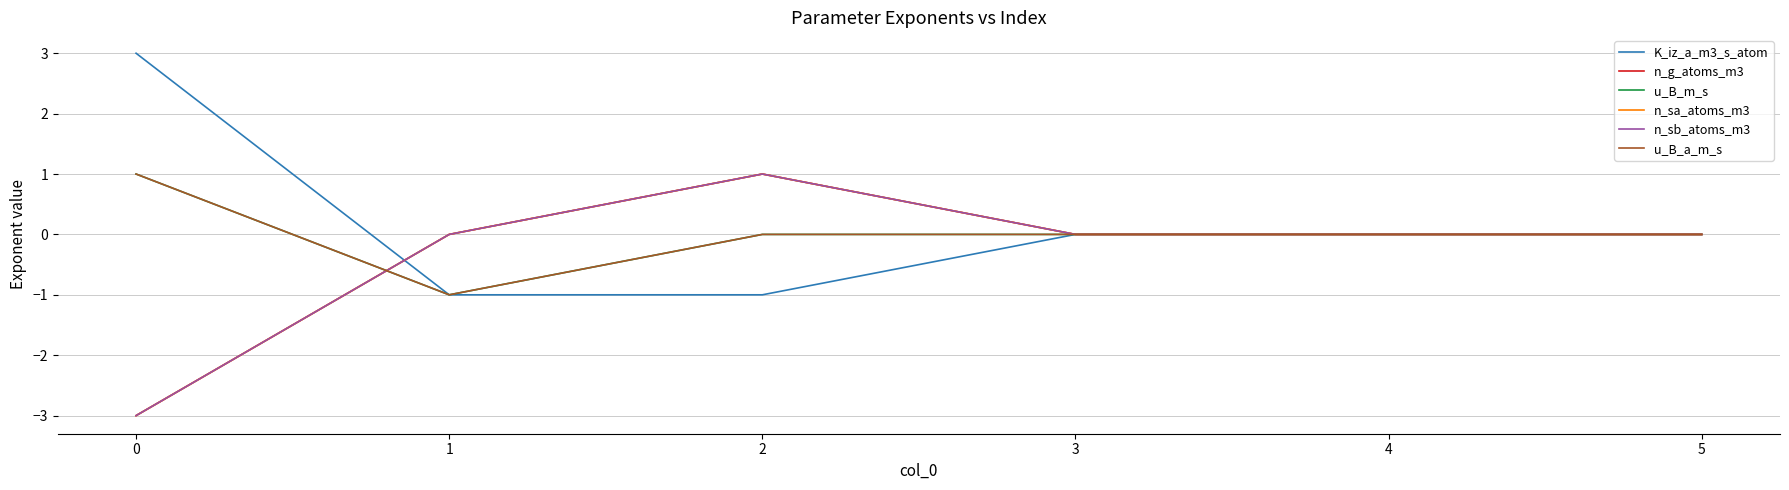

Does the chart have visible grid lines?

Yes